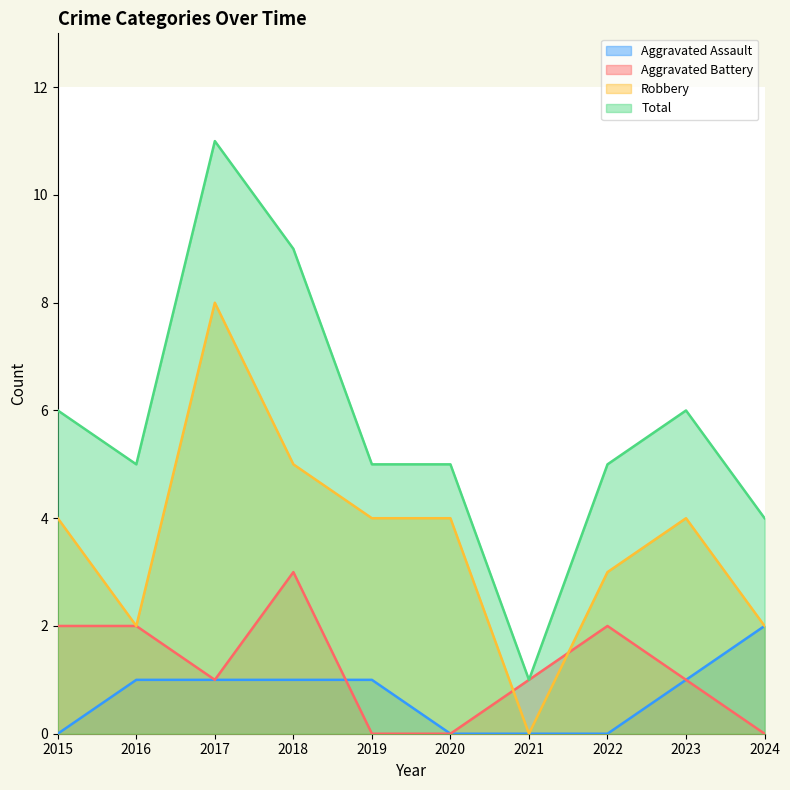

Which series has the largest total across all categories?

Total